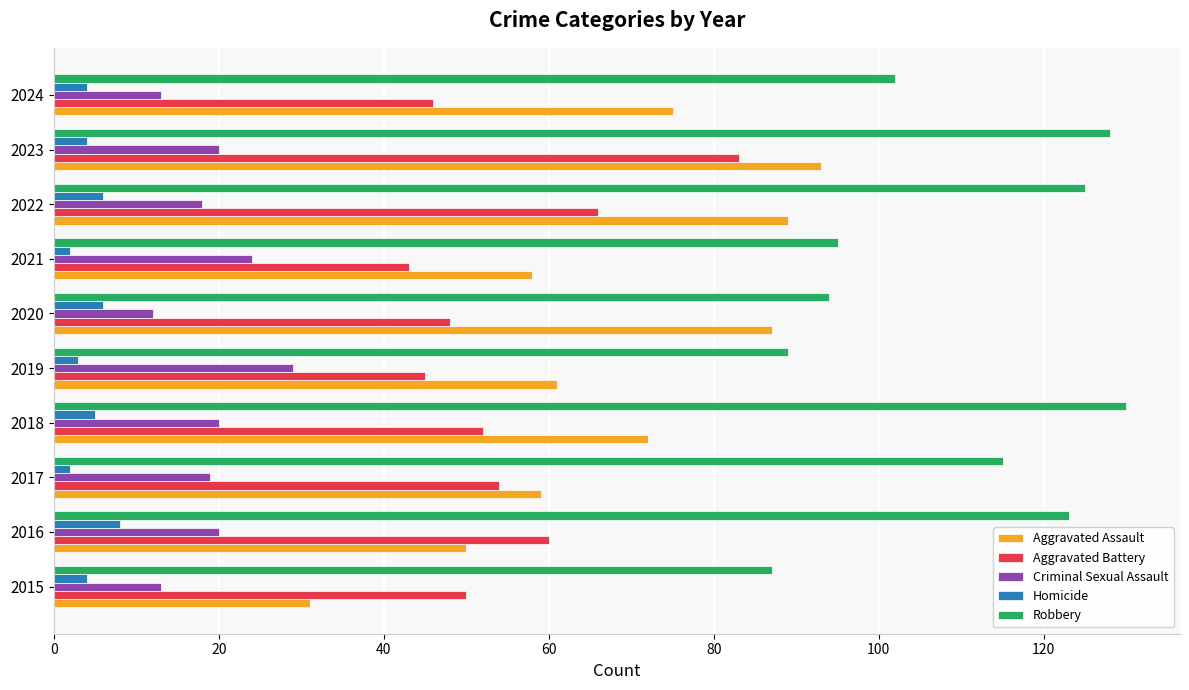

Rank the series by their maximum value, from lowest to highest.

Homicide, Criminal Sexual Assault, Aggravated Battery, Aggravated Assault, Robbery